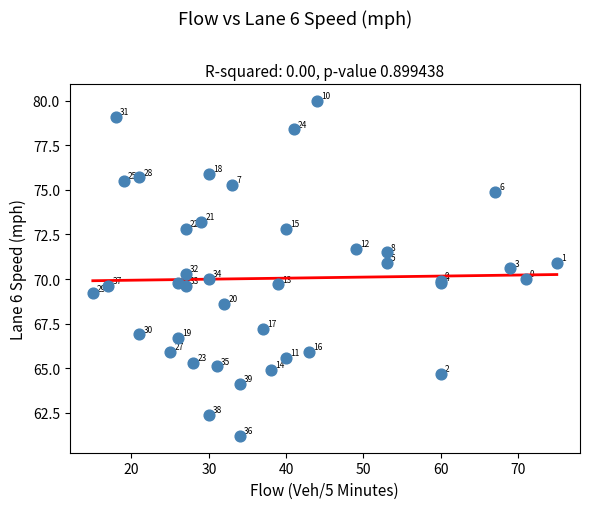

What Y value in the scatter plot is closest to 70?

70.0